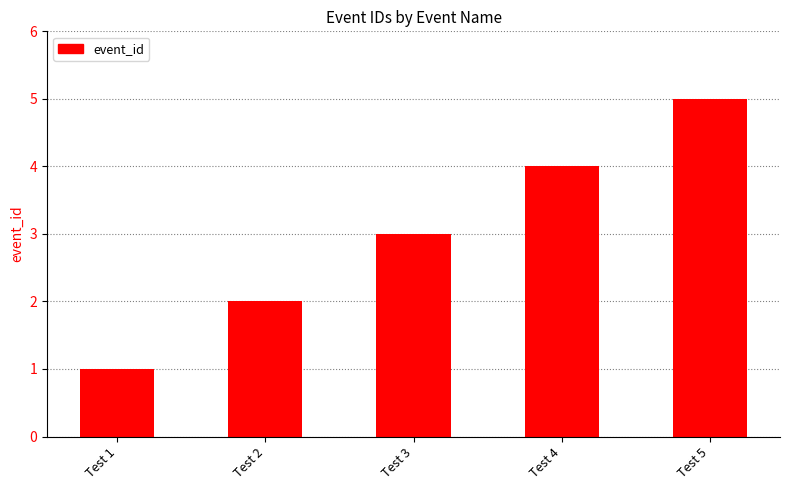

Reading left to right, what are all the values shown in this chart?

1	2	3	4	5